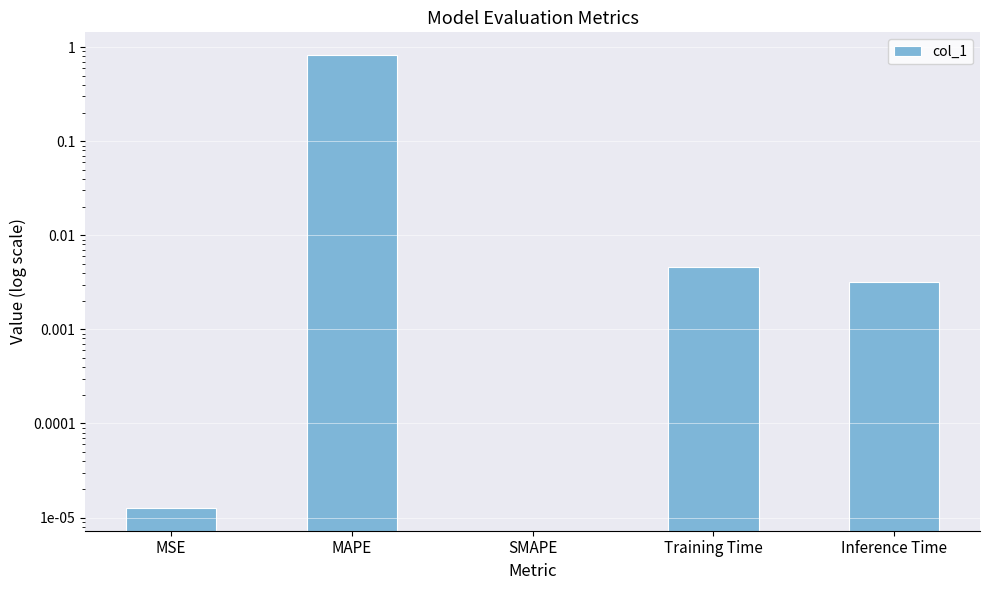

List the labels in order of value, largest first.

MAPE, Training Time, Inference Time, MSE, SMAPE